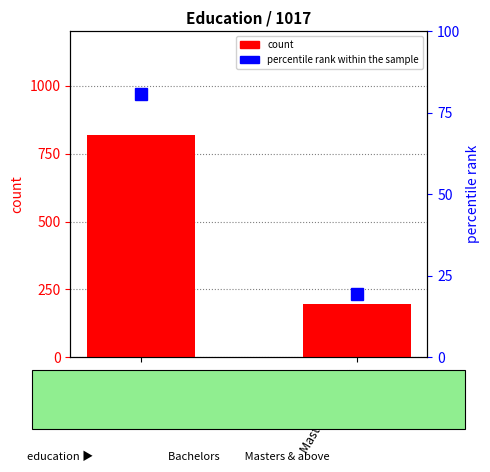

How many groups of bars are there?

2